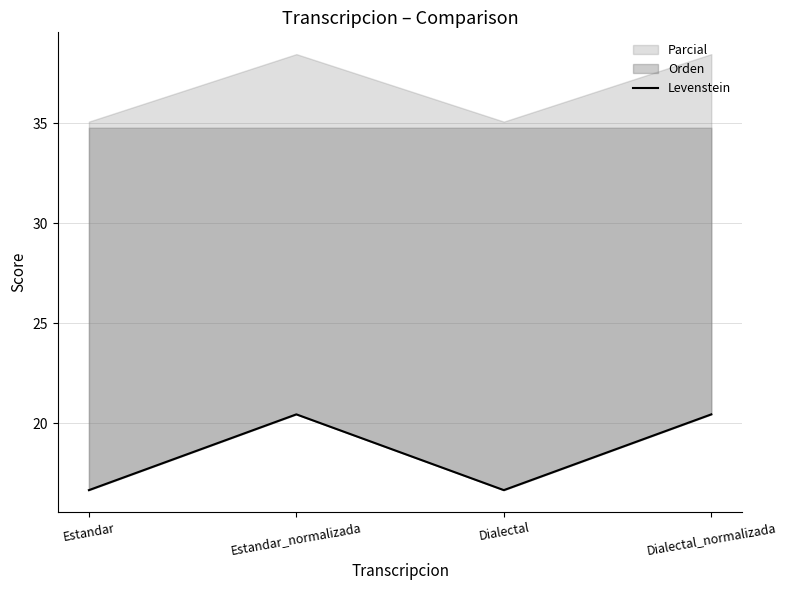

What is the ratio of the value at Estandar to the value at Dialectal_normalizada?

0.8